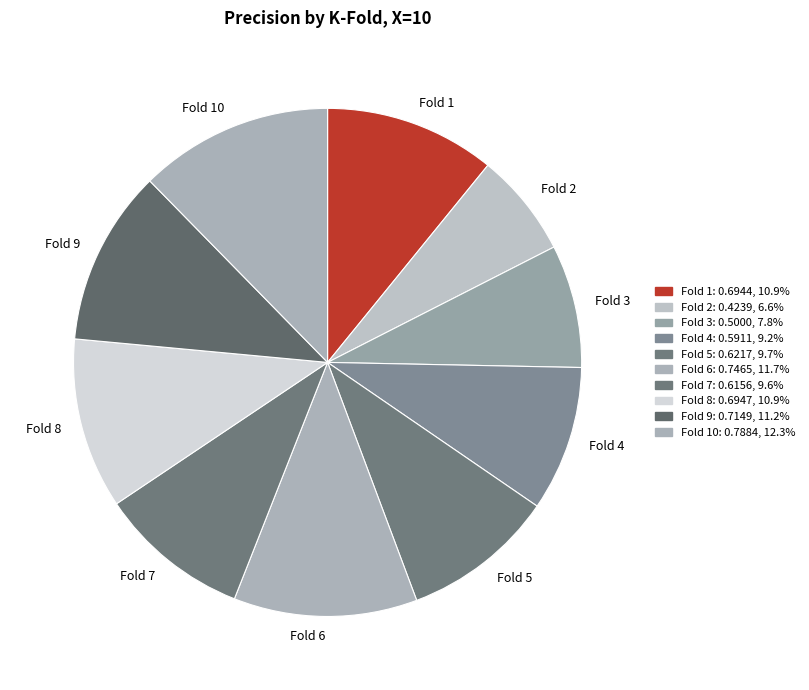

How many segments does this pie chart have?

10